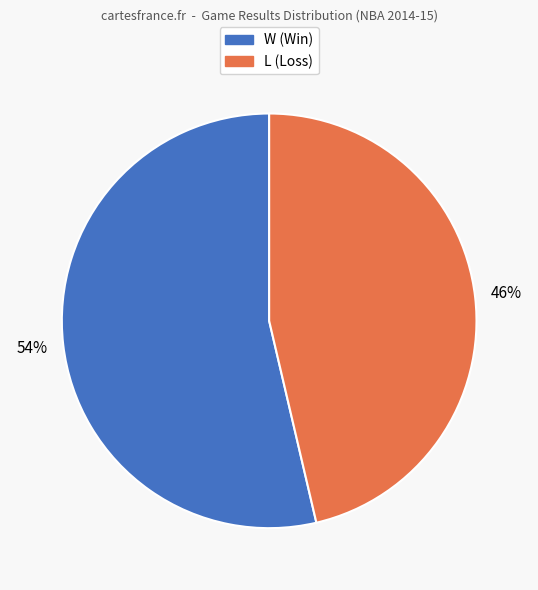

How many segments does this pie chart have?

2